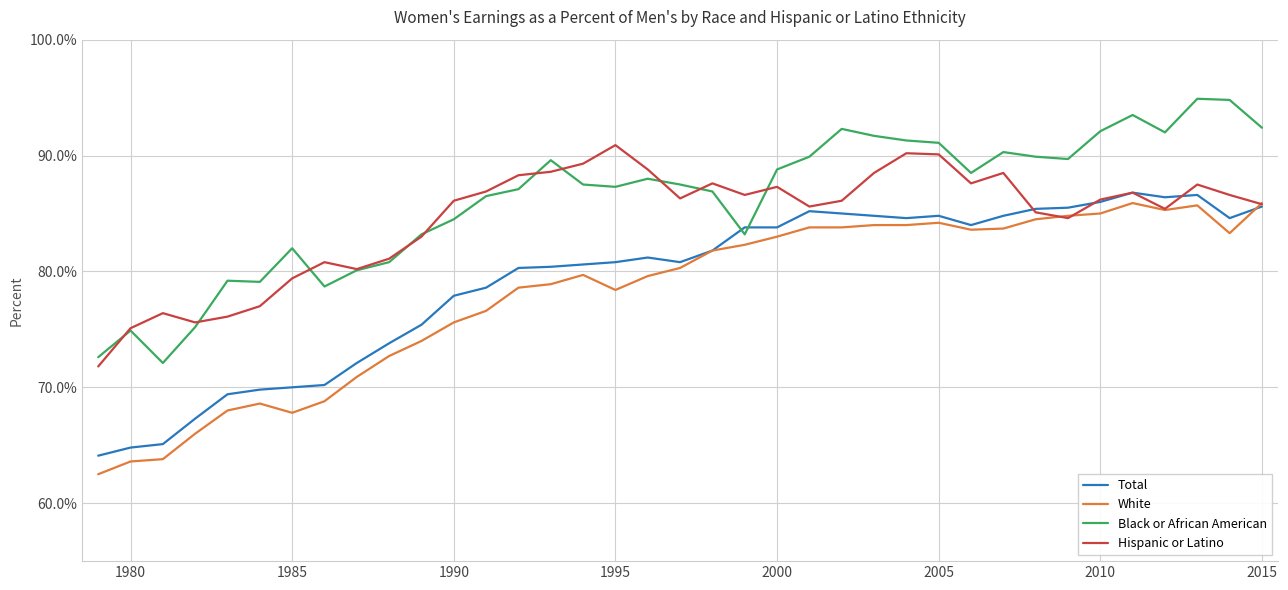

True or false: Black or African American and Hispanic or Latino cross at least once.

True